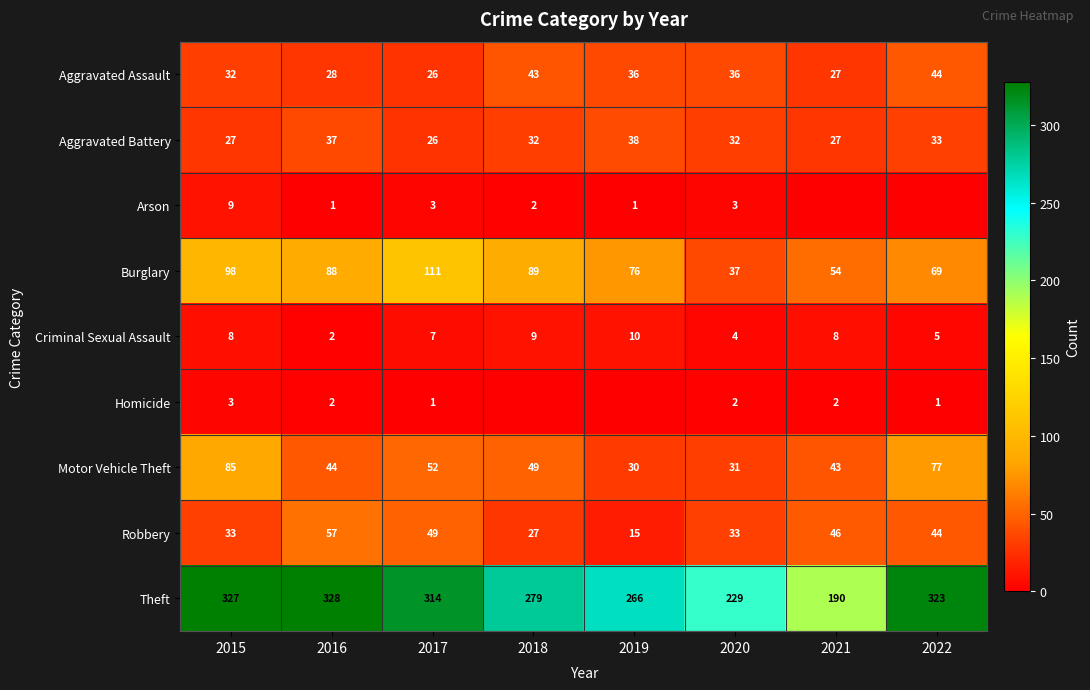

The value of Aggravated Assault at 2015 is 32. True or false?

True